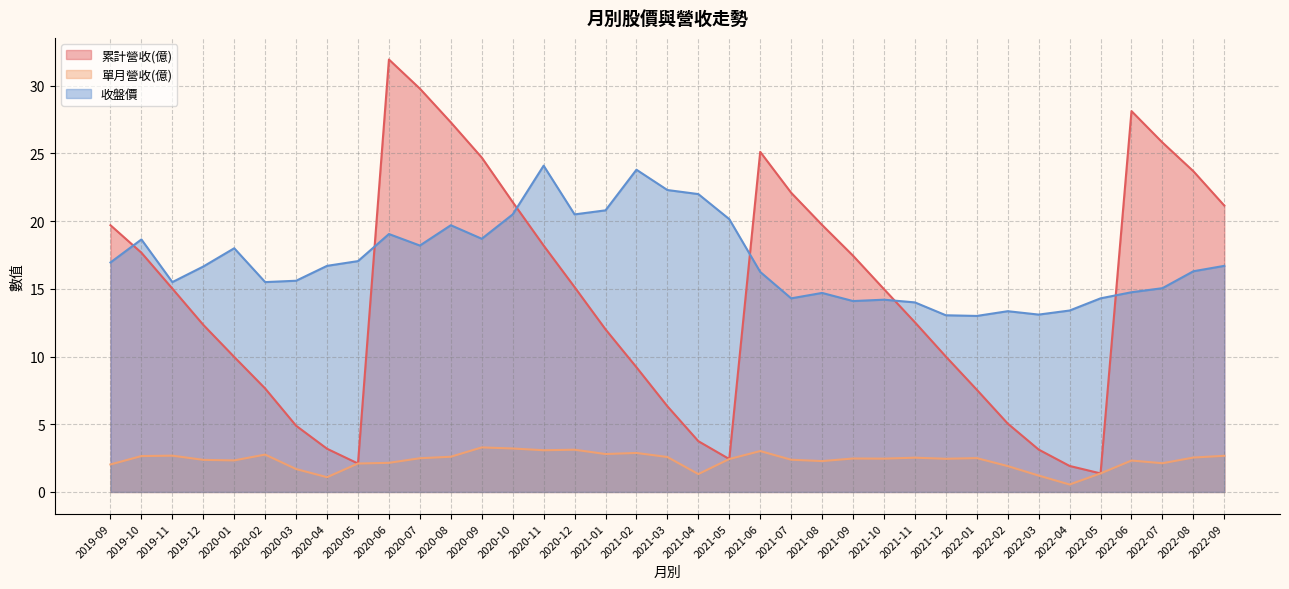

The value of 收盤價 at 2020-06 is 11.4. True or false?

False